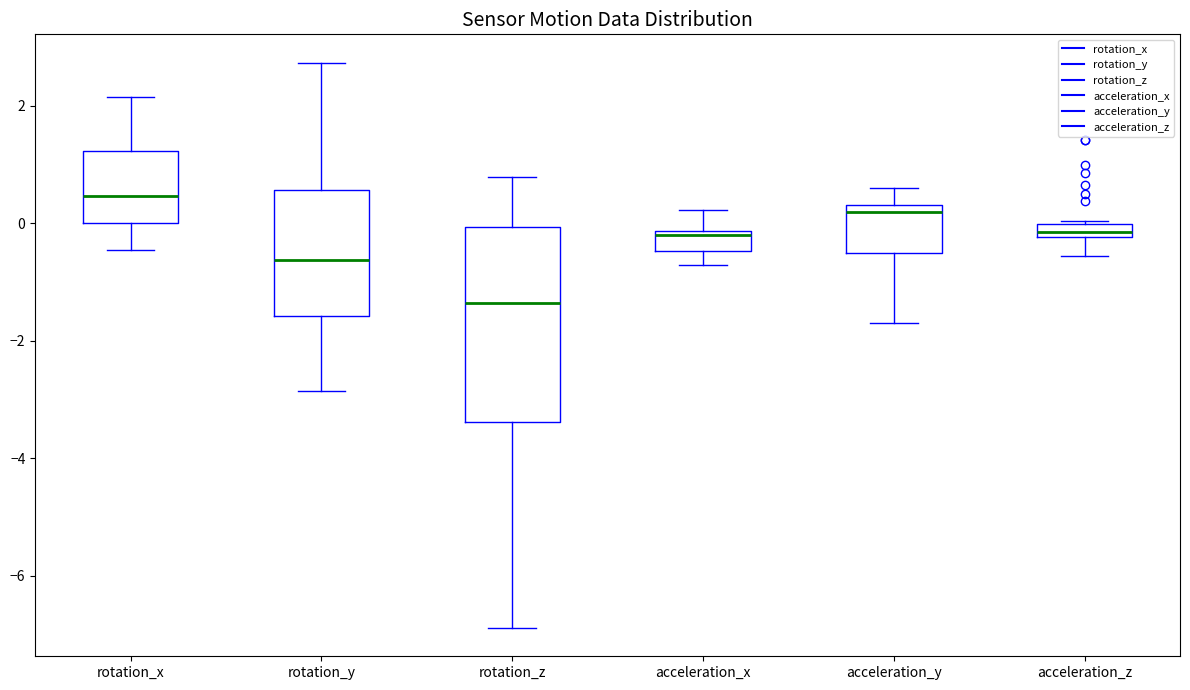

Where does the upper whisker of the box for acceleration_x end on the y-axis? The values are not printed on the chart, so give them approximately, as read against the axis.

0.2